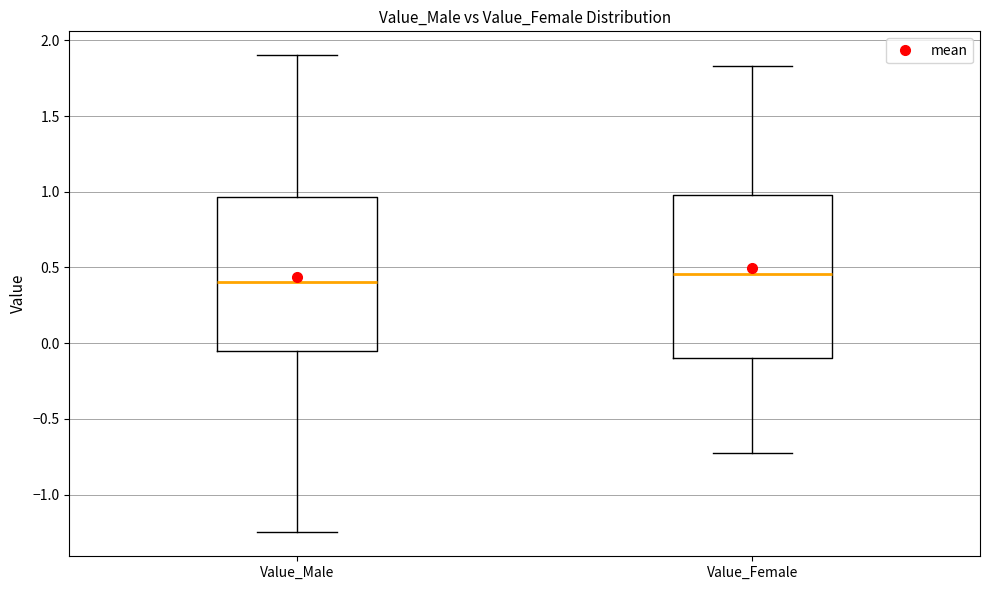

Comparing the boxes themselves (not the whiskers), which one is the tallest?

Value_Female